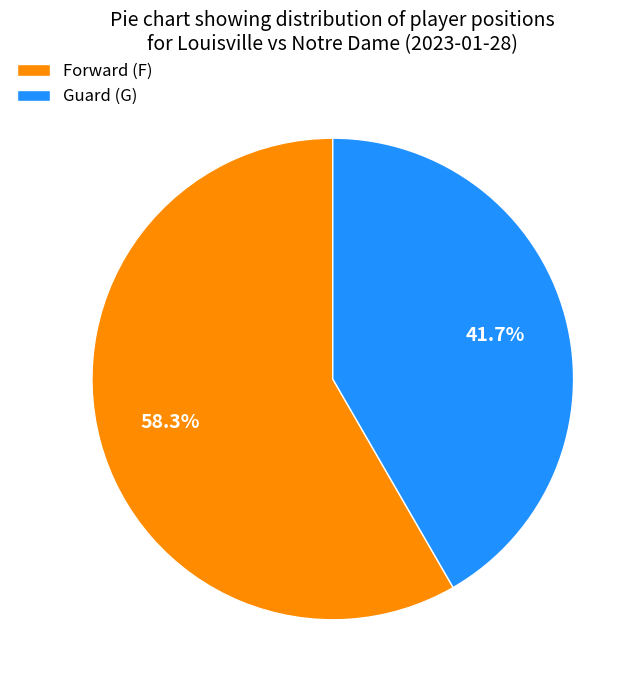

Does Guard (G) account for over 50% of the chart?

No